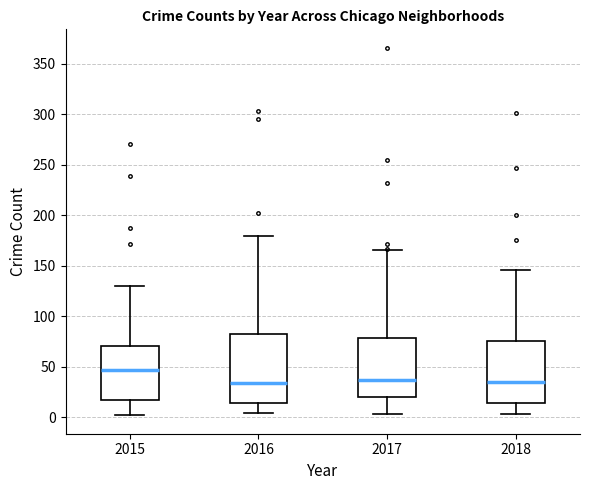

Comparing the boxes themselves (not the whiskers), which one is the tallest?

2016